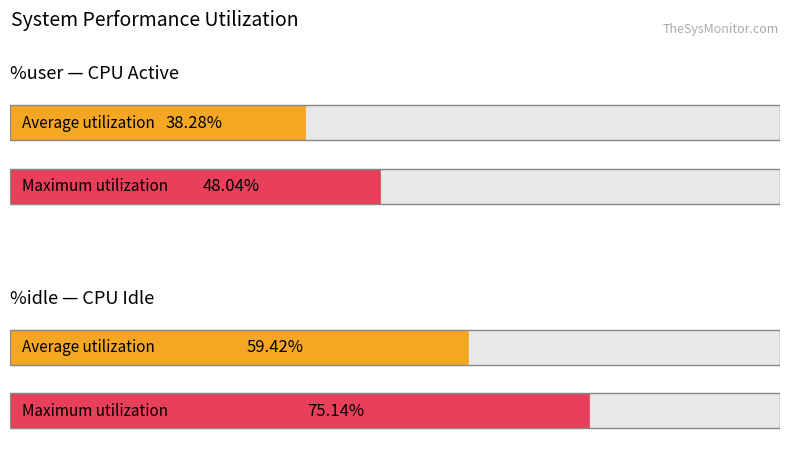

True or false: %idle has a value of 86.8 at 21:38:53.

False